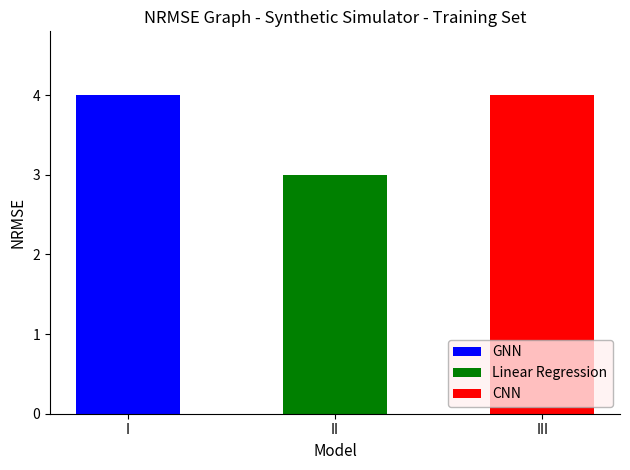

At which label is 7 closest to 0?

1